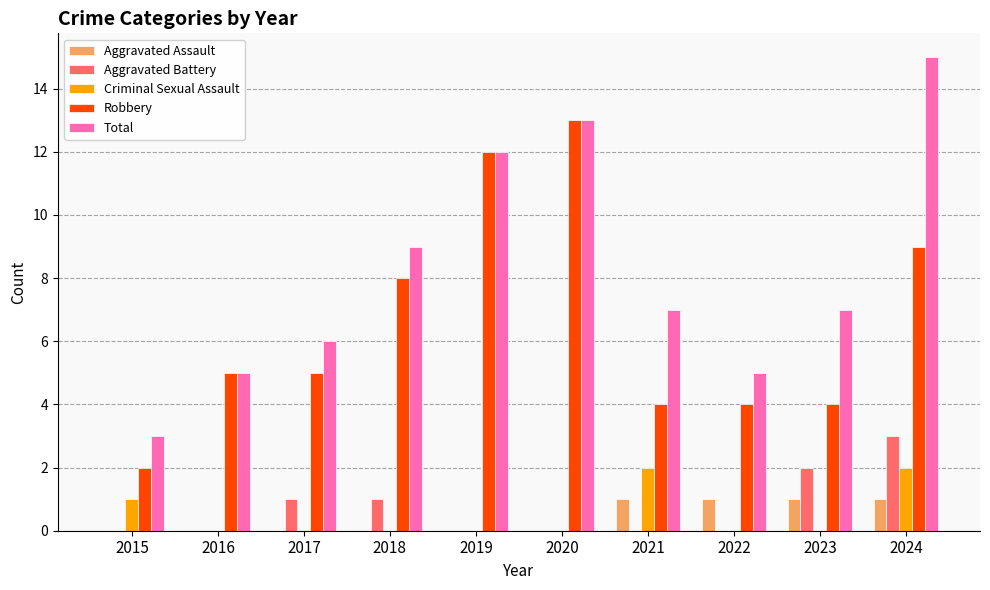

What is the total value across all series at 2021?

14